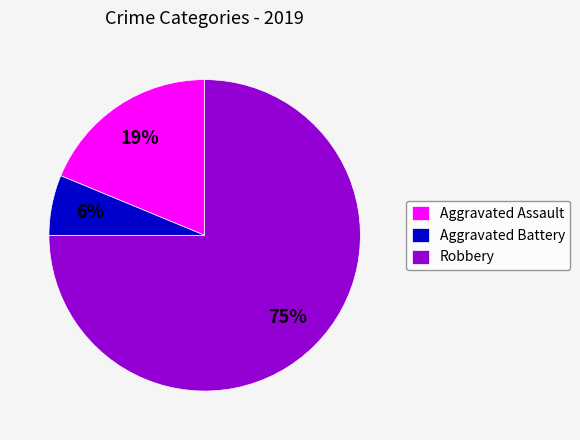

Combined, do Aggravated Assault and Aggravated Battery account for over 50%?

No